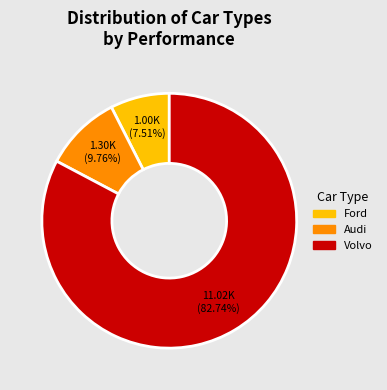

What percentage is the Audi slice, to the nearest percent?

10%